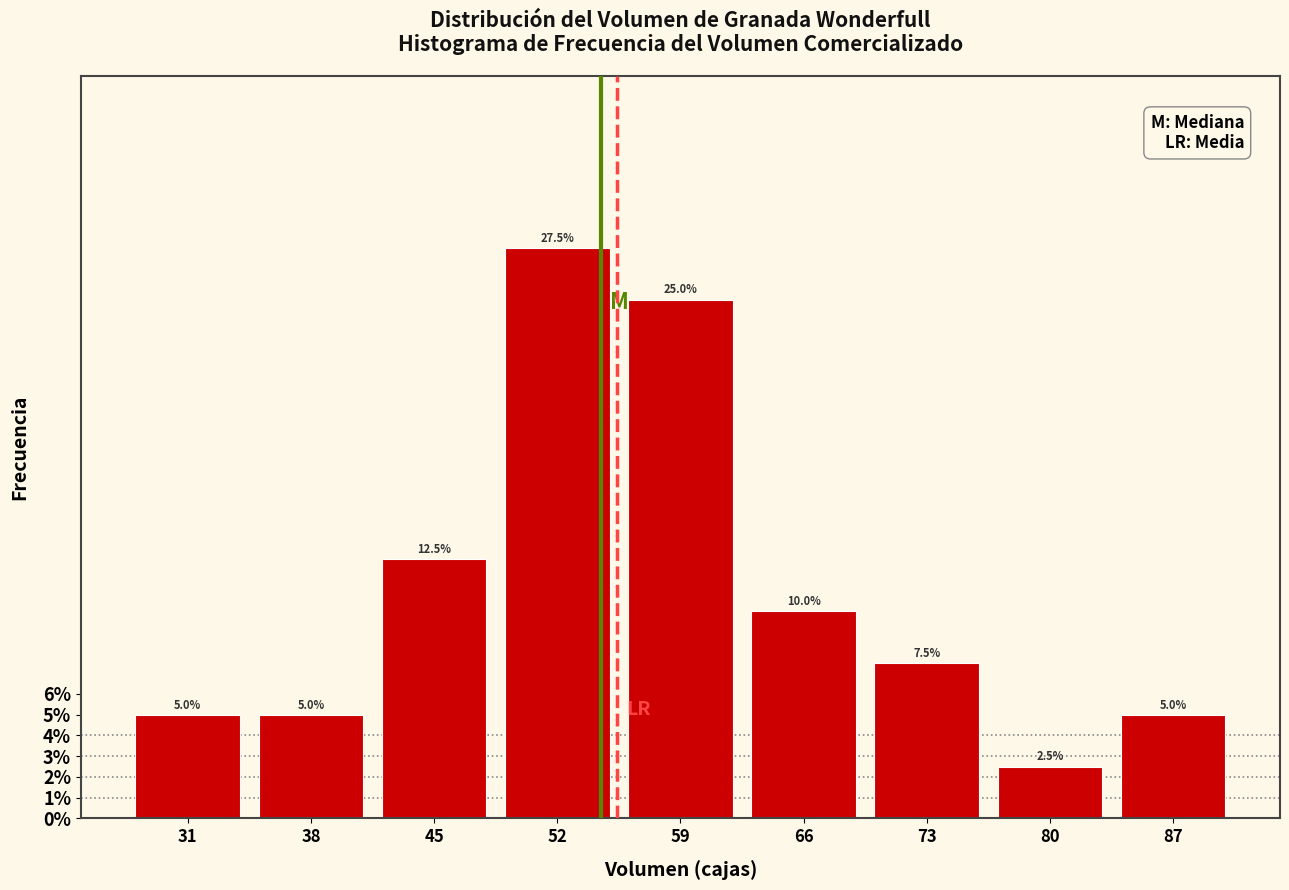

Reading left to right, list every bar in this chart as the range it spans on the x-axis followed by its height.

28 to 35: 5.0
35 to 42: 5.0
42 to 49: 12.5
49 to 56: 27.5
56 to 63: 25.0
63 to 70: 10.0
70 to 77: 7.5
77 to 84: 2.5
84 to 91: 5.0